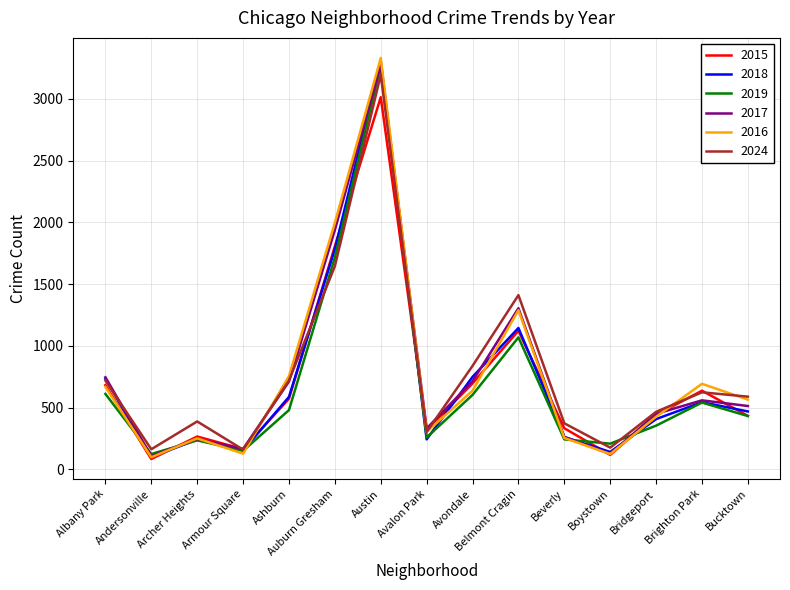

What is the total value across all series at Andersonville?

671